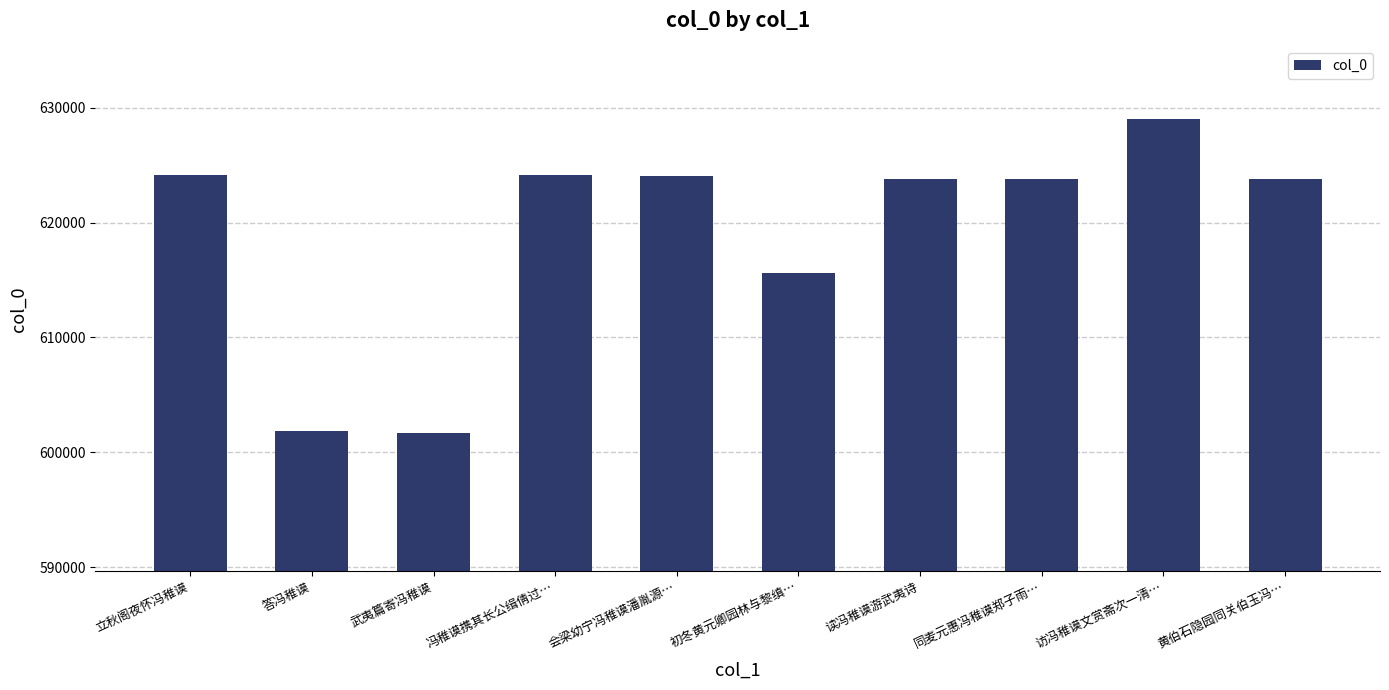

Is it true that the value at 立秋阁夜怀冯稚谟 is 237811?

False